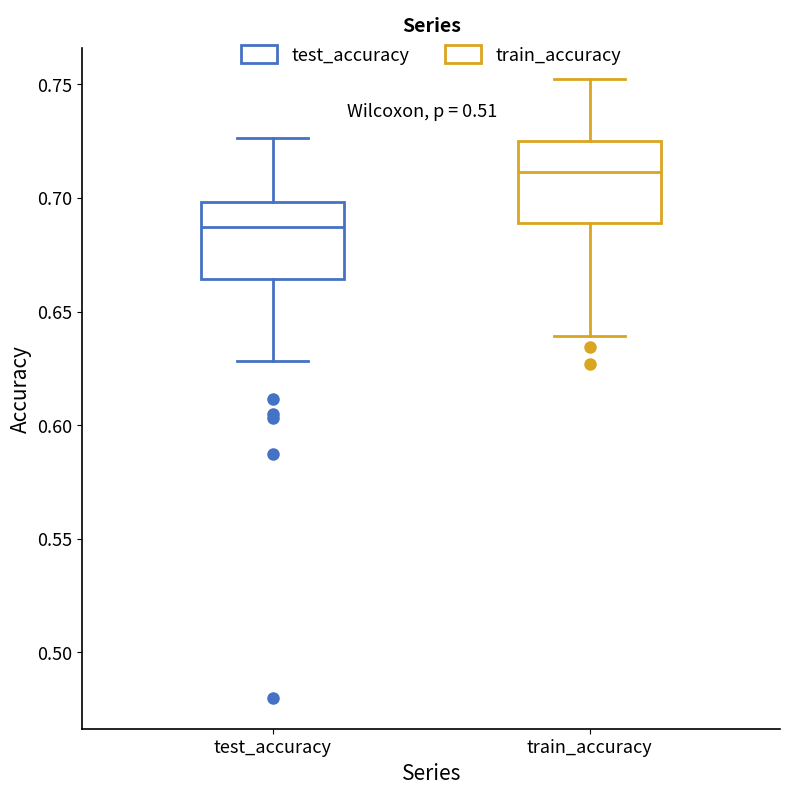

Where does the median line of the box for test_accuracy sit on the y-axis? The values are not printed on the chart, so give them approximately, as read against the axis.

0.685